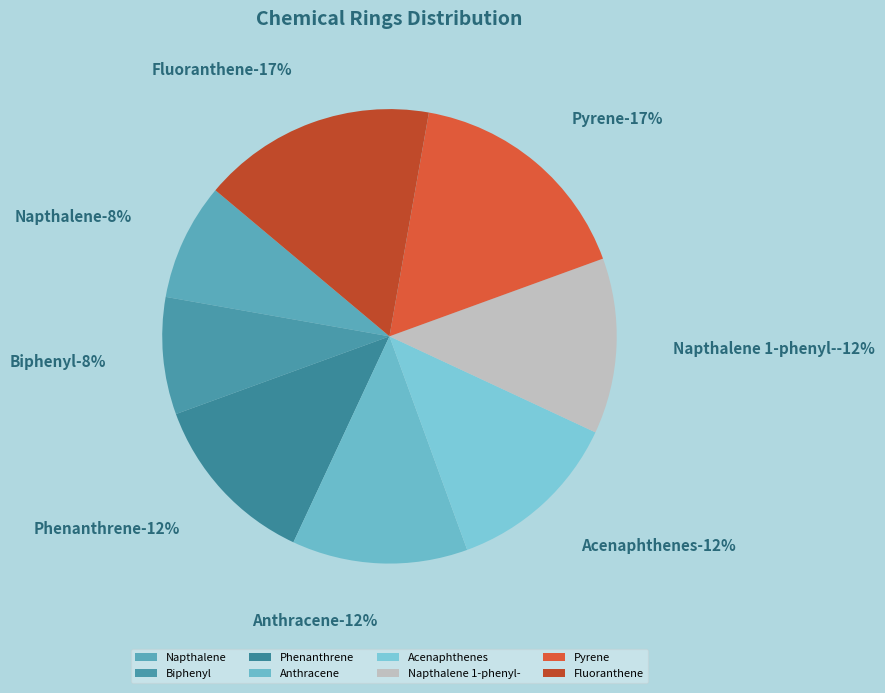

How many segments does this pie chart have?

8